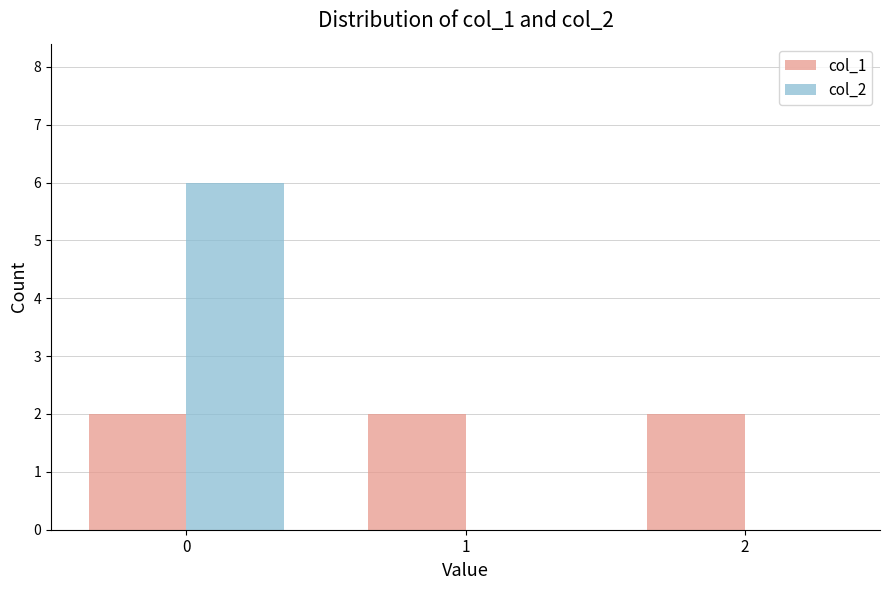

The value of col_2 at 0 is 3. True or false?

False